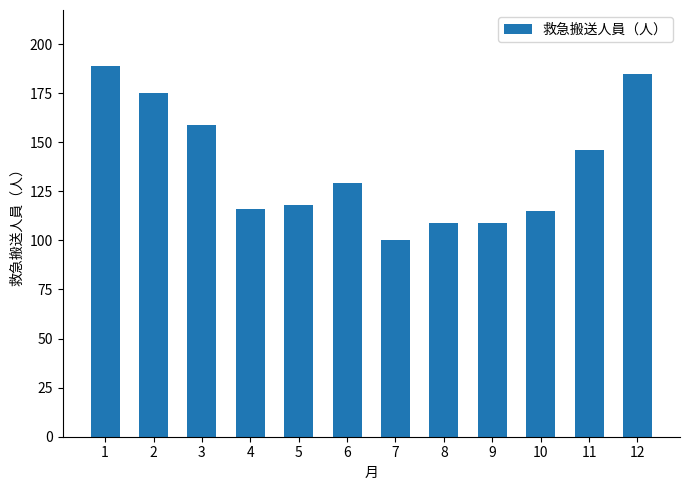

What is the minimum value shown in the chart?

100